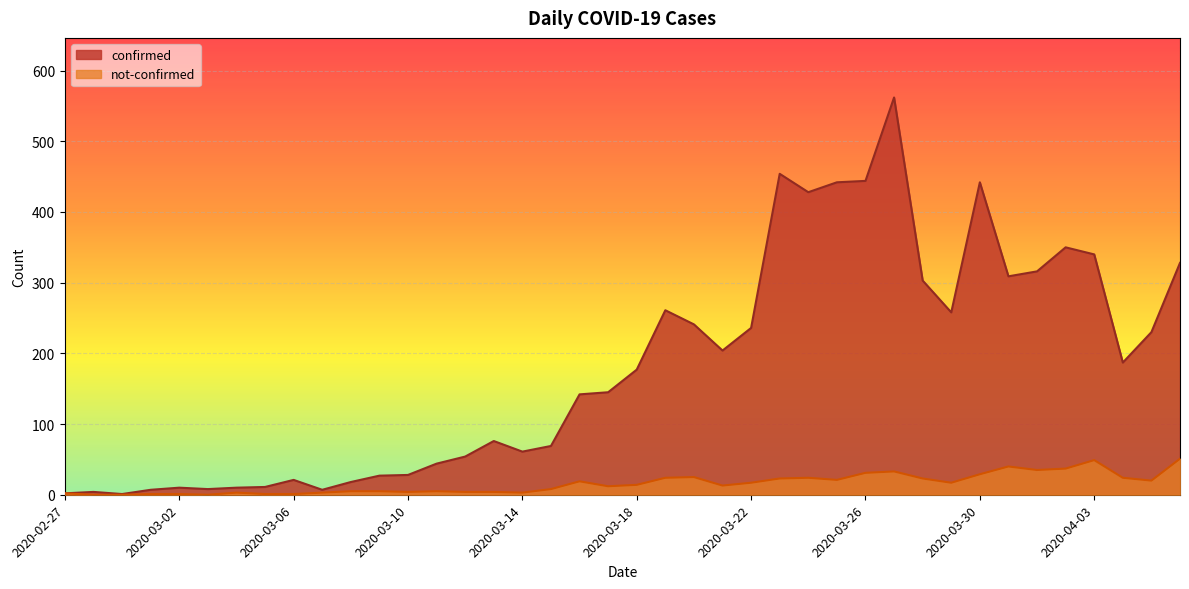

Rank the series at 2020-03-22 from highest to lowest value.

confirmed, not-confirmed